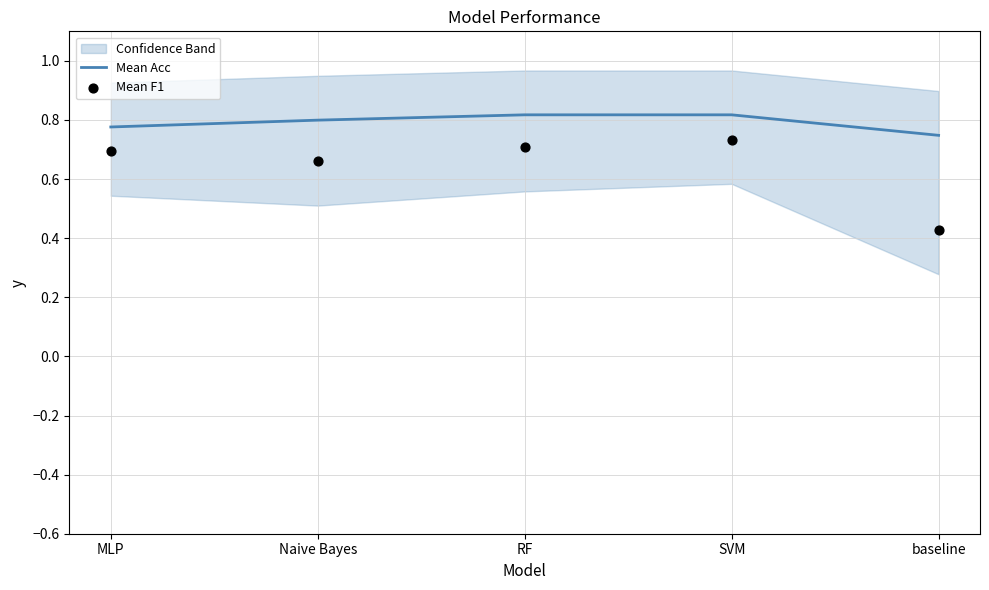

Is the value of Mean Acc at baseline greater than the value of Mean F1 at baseline?

Yes